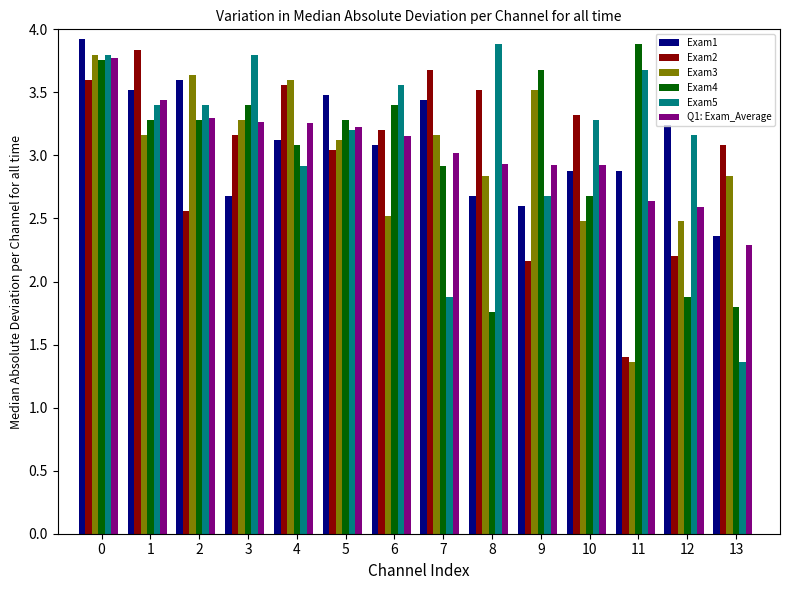

How many values in the Exam3 series are below 3?

6